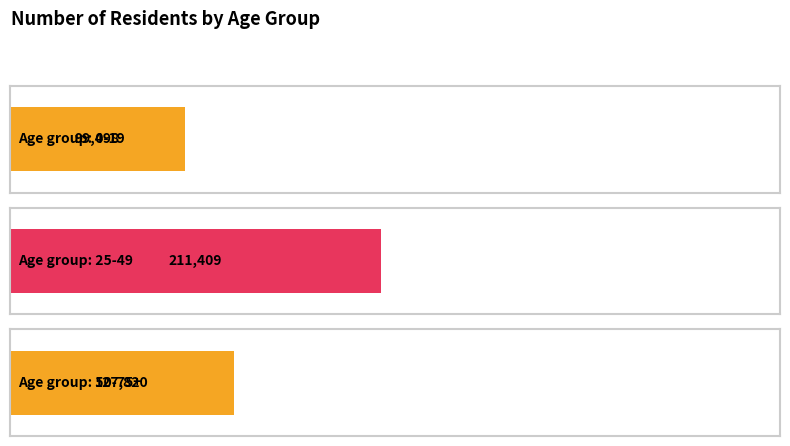

How many distinct data groups are displayed?

3